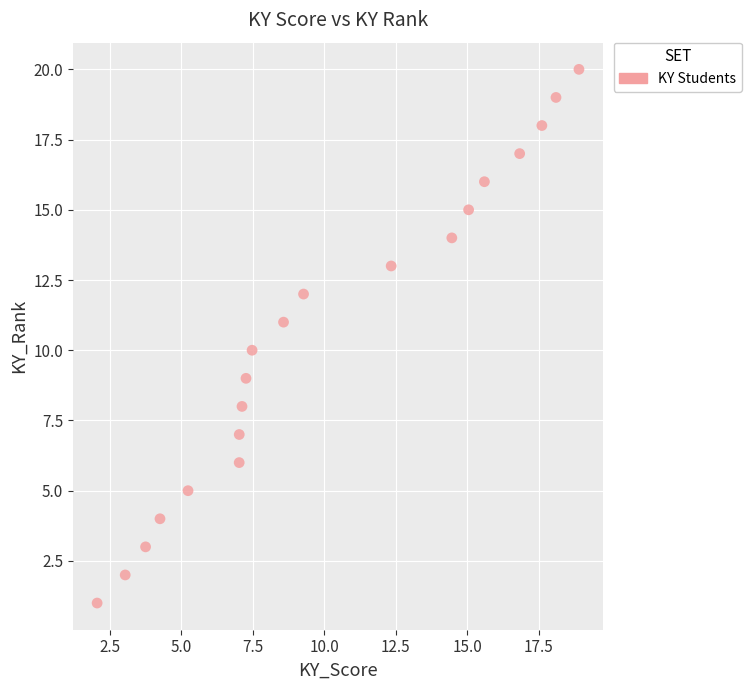

What is the range of Y values (max minus min)?

19